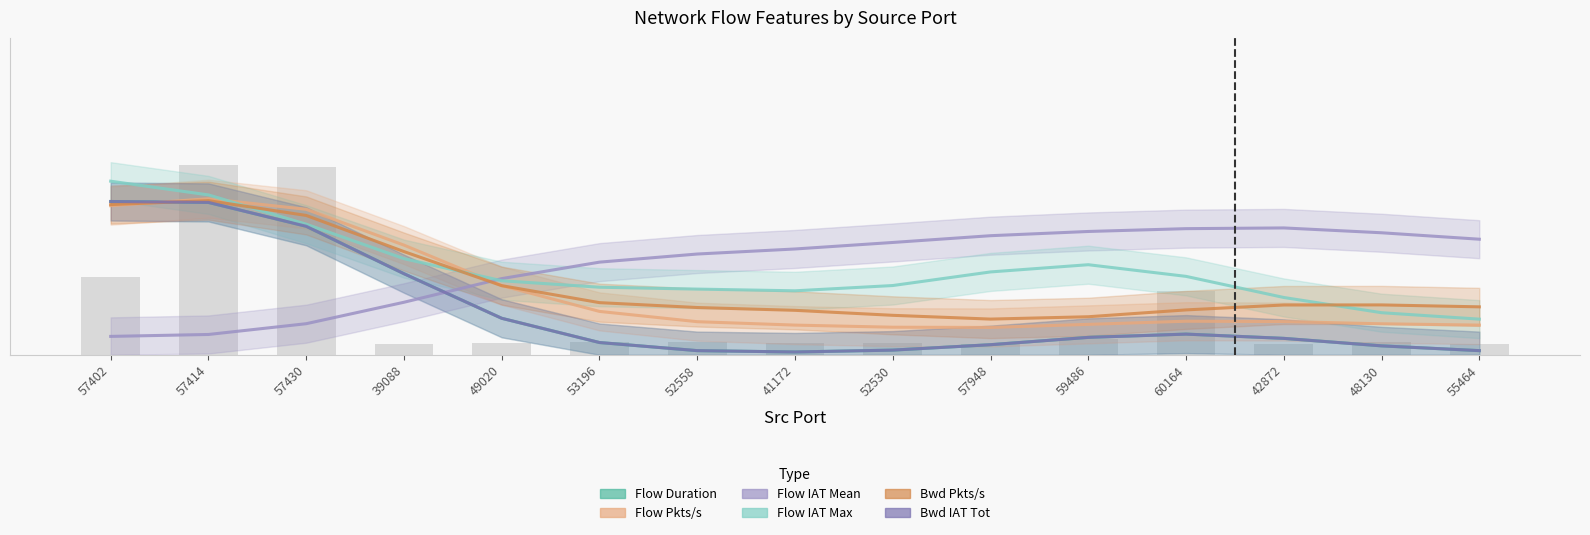

True or false: Flow IAT Max has a value of 0.1 at 57948.

False